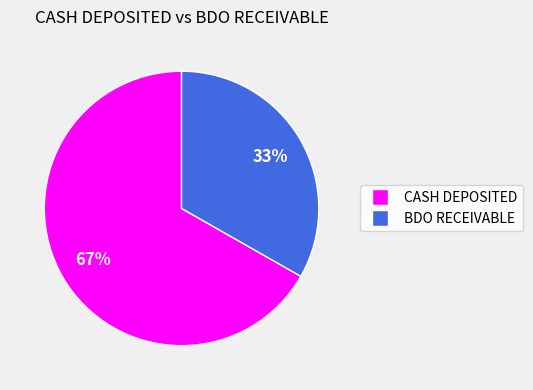

To the nearest percent, what is the difference between the largest and smallest slice percentages?

34%